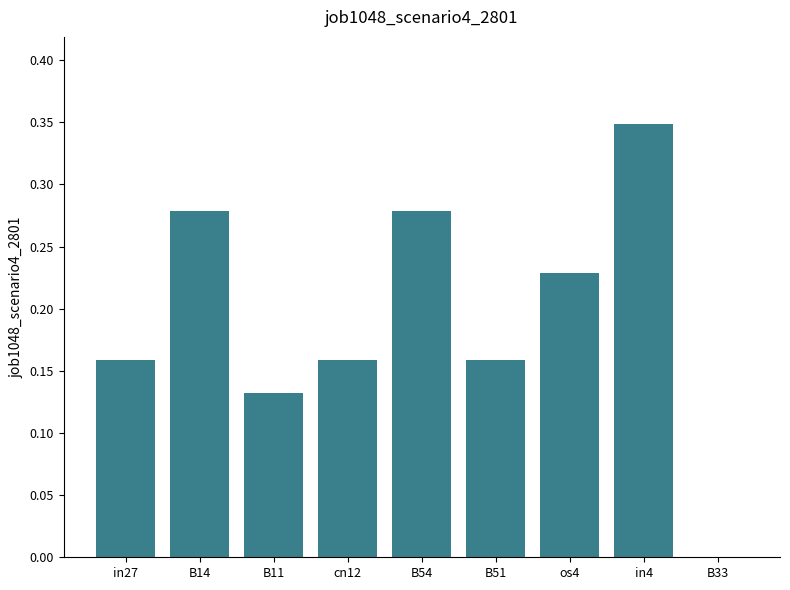

Which has a higher value, B54 or in4?

in4